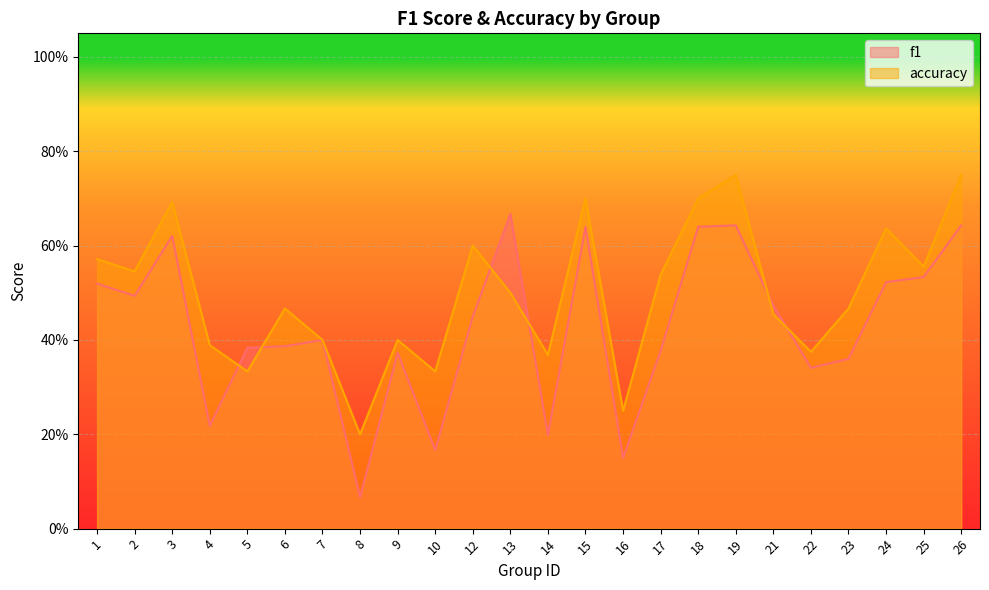

What is the minimum value for f1?

0.1